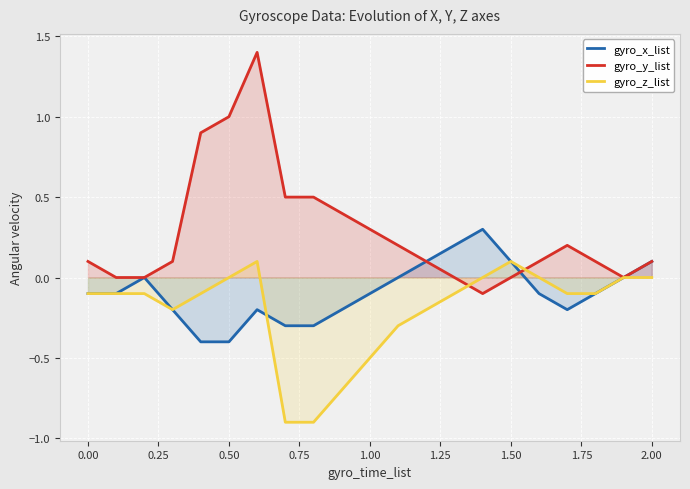

How many positive values does the gyro_z_list series have?

2